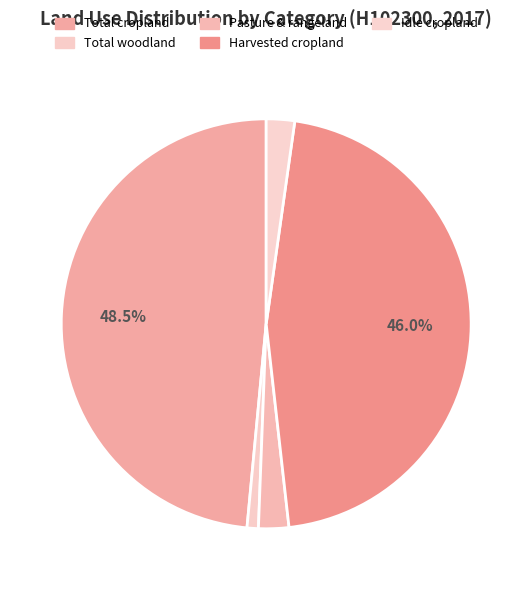

Rank the categories by value from lowest to highest.

Total woodland, Cropland idle or used for cover crops, Permanent pasture and rangeland, Harvested cropland, Total cropland